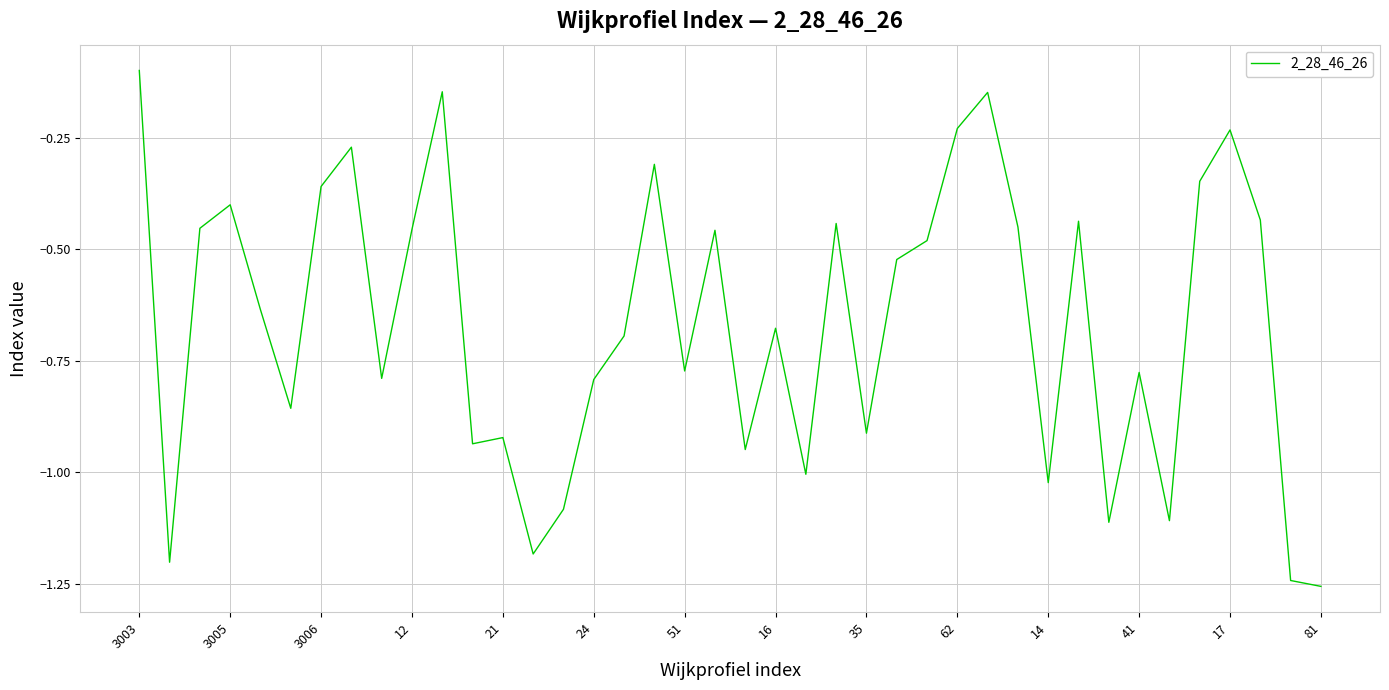

What is the difference between the maximum and minimum values?

1.2